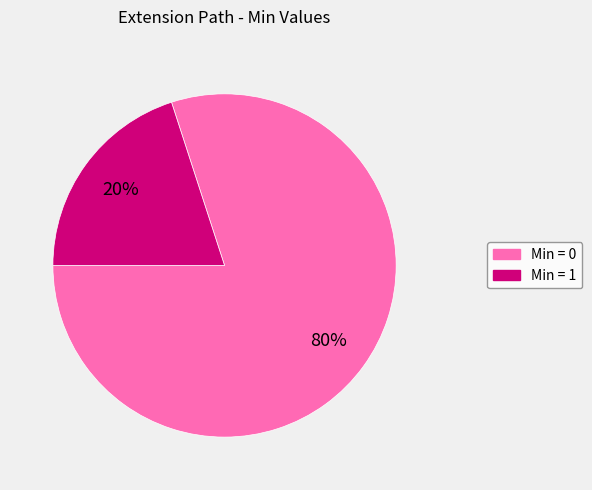

To the nearest percent, what is the average slice percentage?

50%